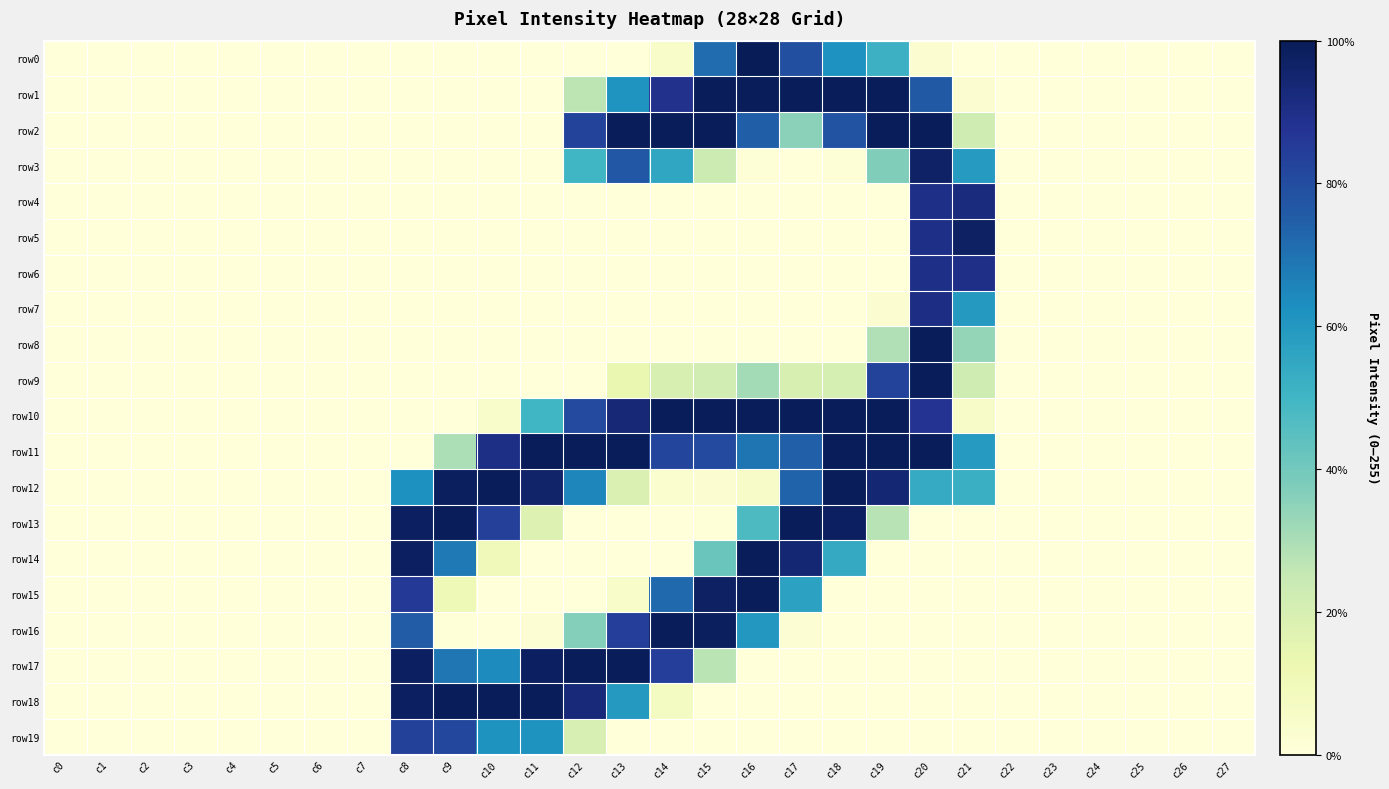

Which series changed the most between c9 and c26?

row13